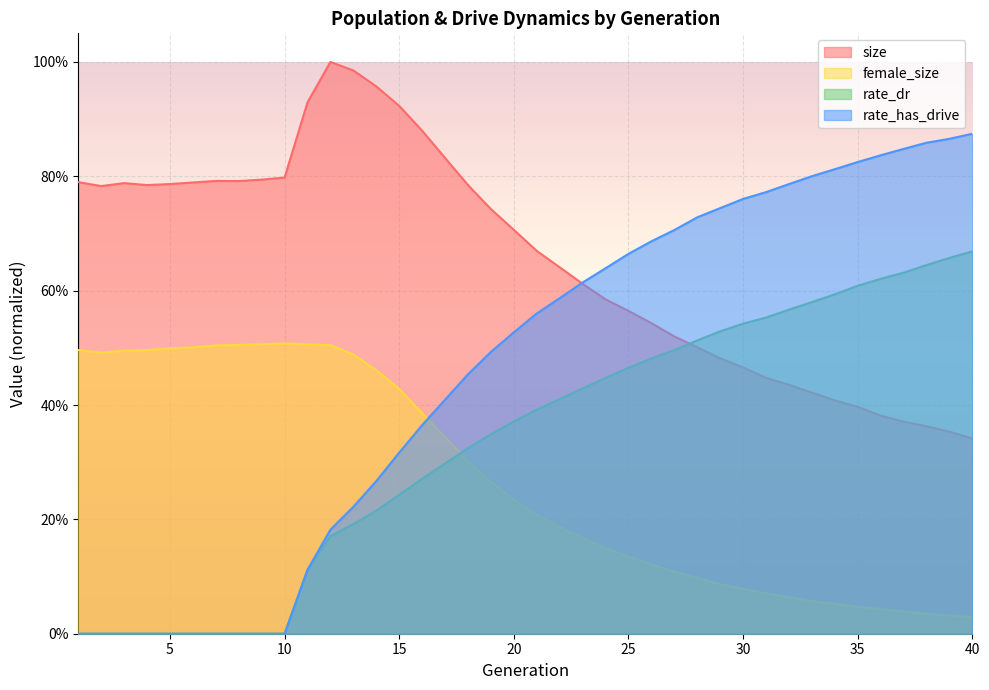

Is it true that size equals 0.8 at 8?

True